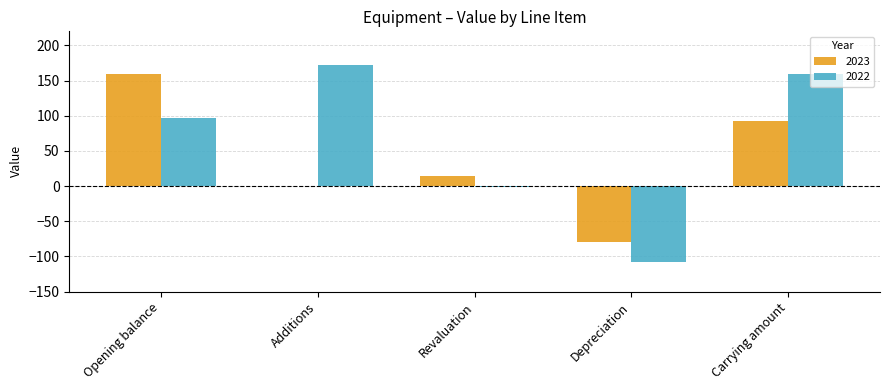

Does the chart contain stacked bars?

No